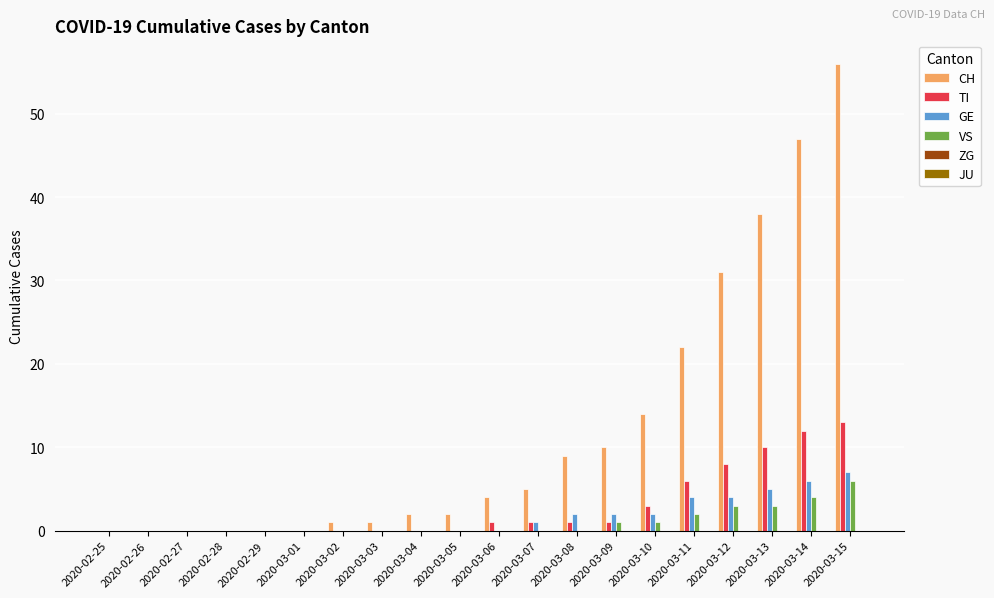

What is the difference between the CH values at 2020-03-15 and 2020-03-04?

54